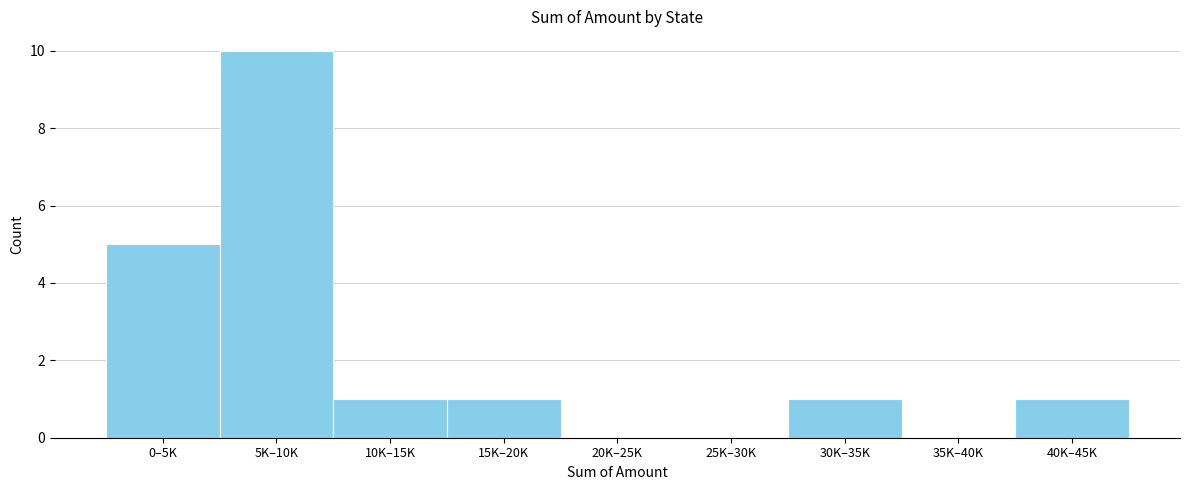

Reading left to right, what are all the values shown in this chart?

0–5K=5	5K–10K=10	10K–15K=1	15K–20K=1	20K–25K=0	25K–30K=0	30K–35K=1	35K–40K=0	40K–45K=1